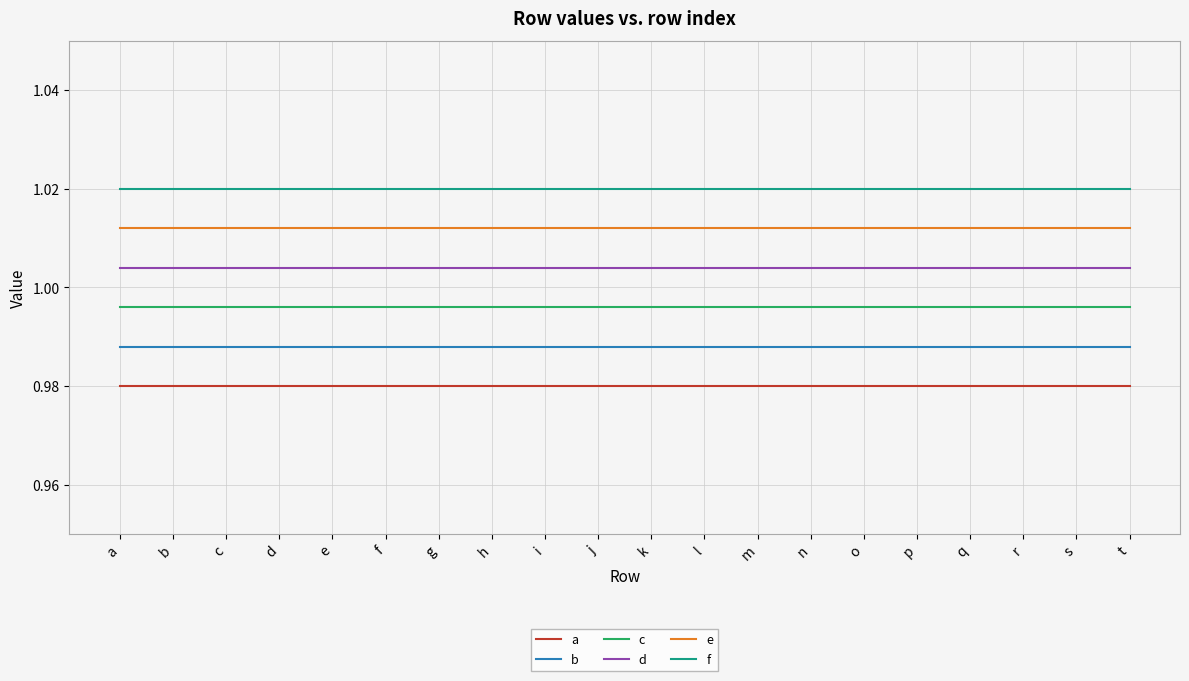

List the series in order of their overall mean, lowest first.

a, b, c, d, e, f